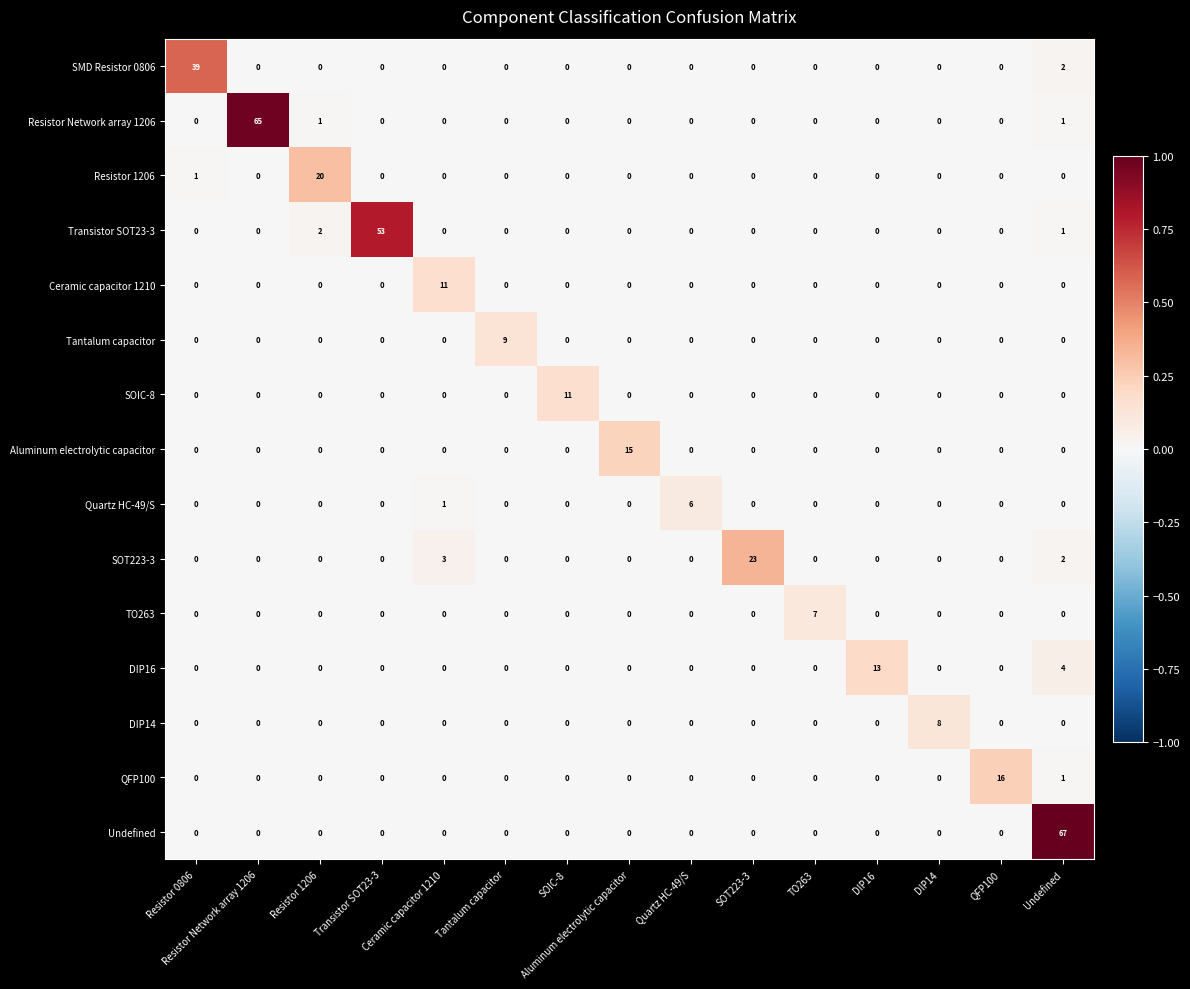

At how many categories does at least one series exceed 44?

3